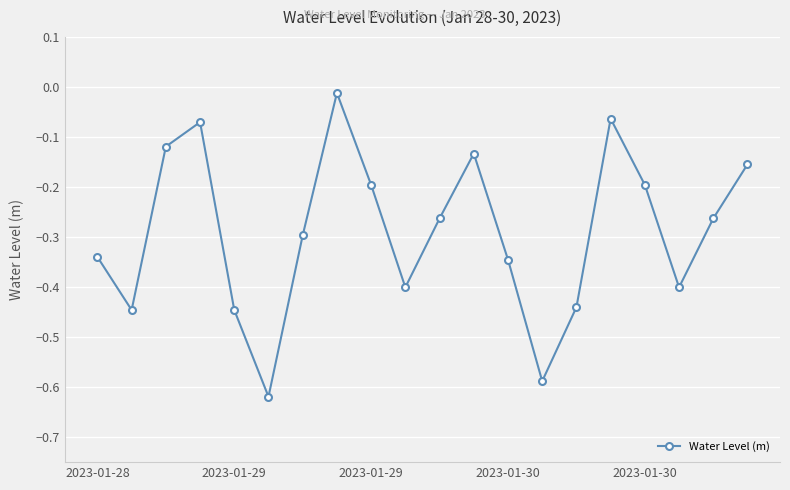

What is the difference between the maximum and second lowest values?

0.6